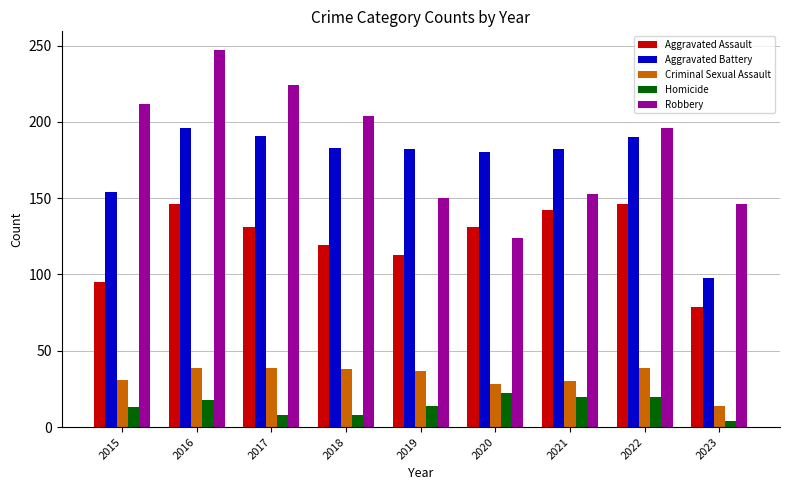

Which series has the largest range (max minus min)?

Robbery